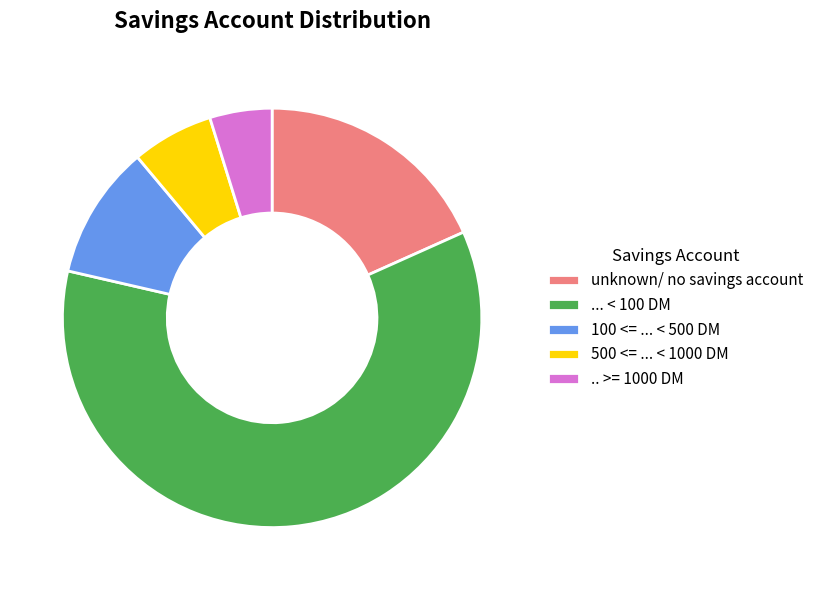

The 100 <= ... < 500 DM slice represents 16% of the pie. True or false?

False